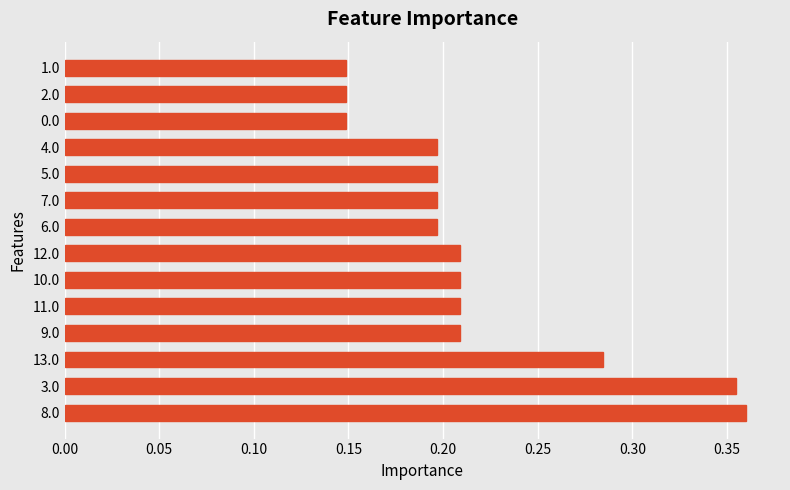

What is the sum of all values?

3.1